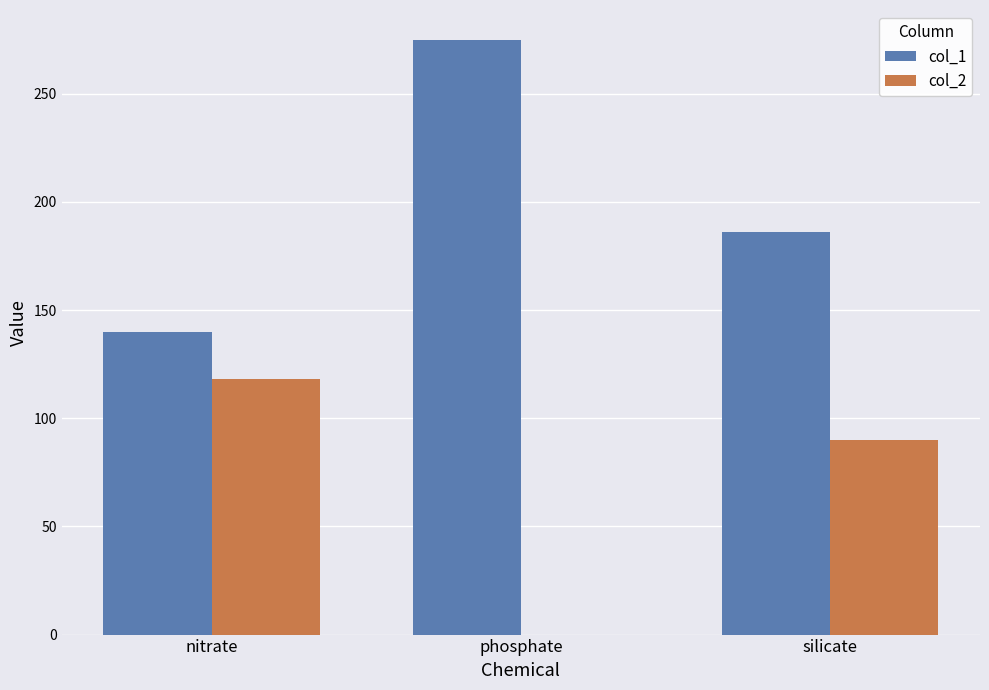

The value of col_2 at phosphate is 0. True or false?

True